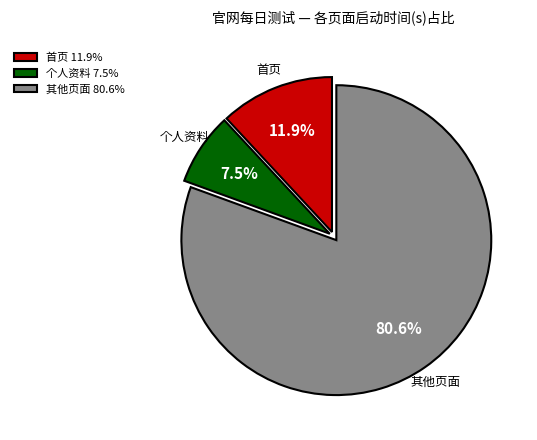

Is there any slice that represents more than half of the pie?

Yes